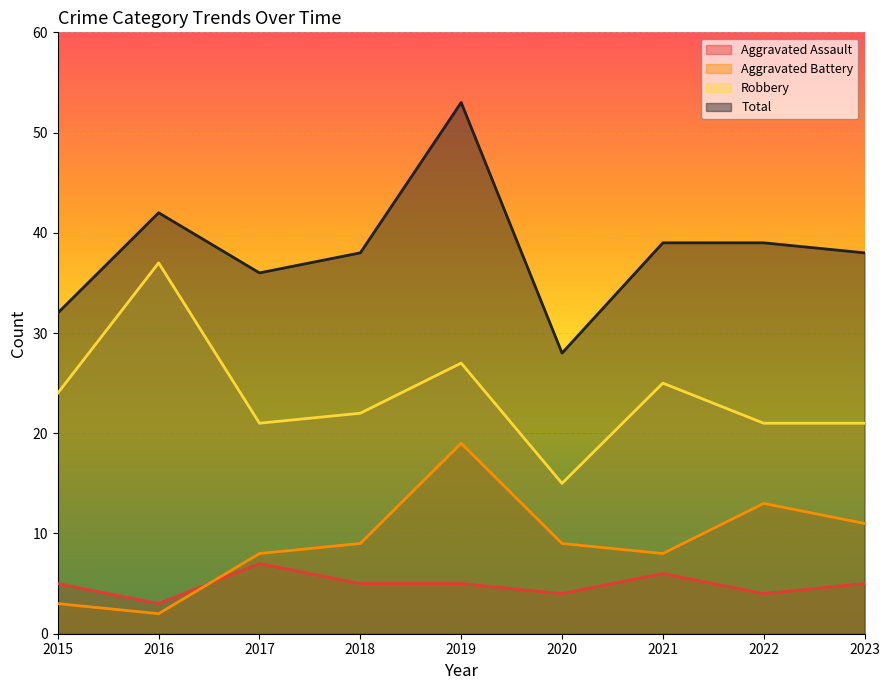

Rank the categories by Robbery value from lowest to highest.

2020, 2017, 2022, 2023, 2018, 2015, 2021, 2019, 2016